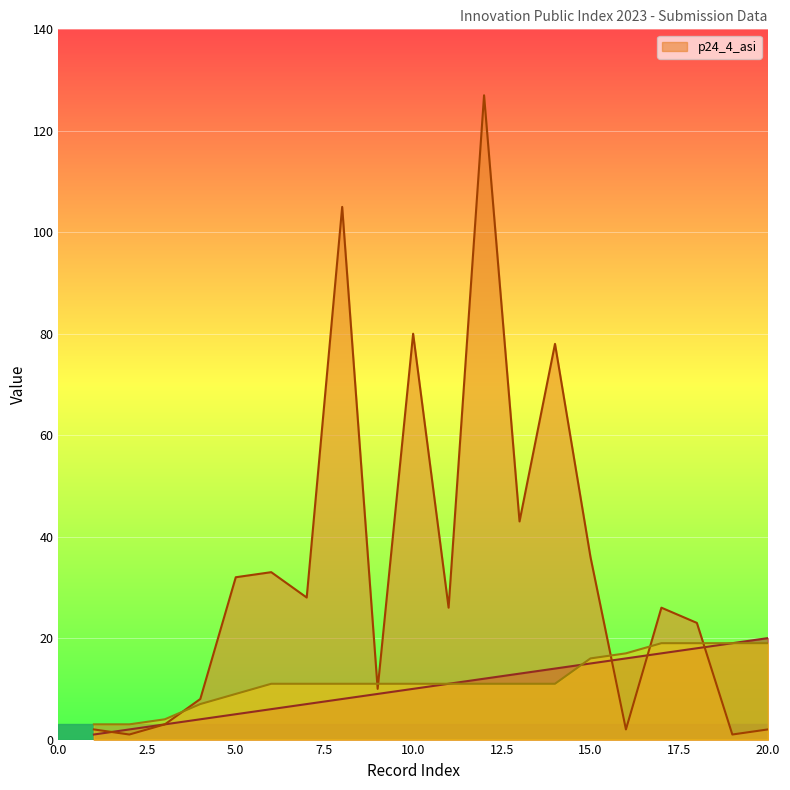

How many data points in _index are less than 11?

10